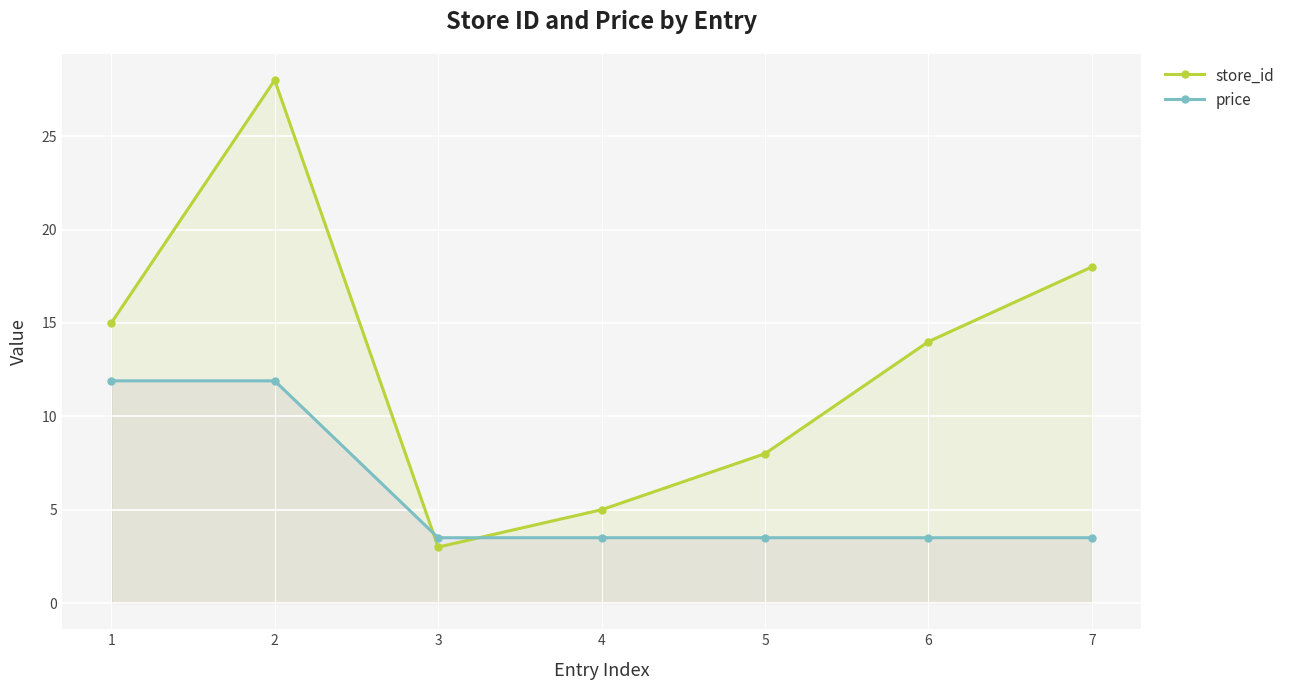

The value of price at 5 is 4.6. True or false?

False